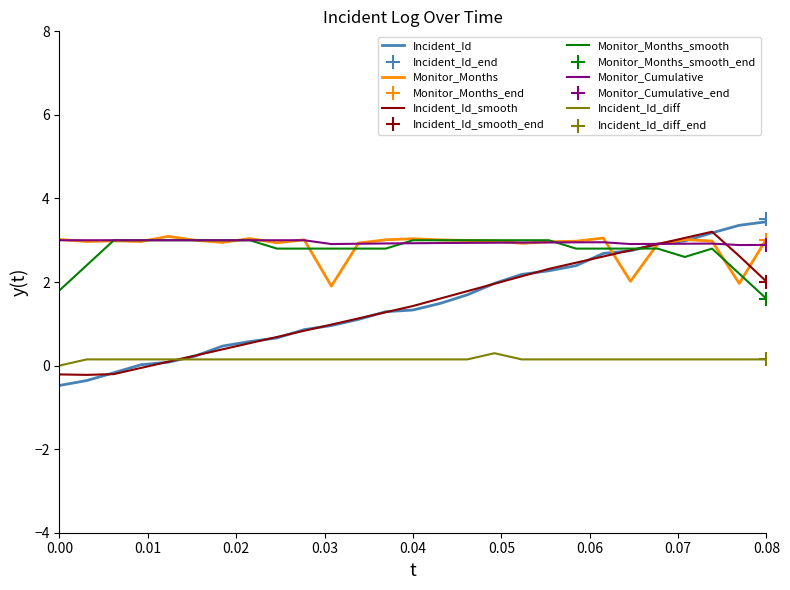

What is the total value across all series at 0.00?

7.1